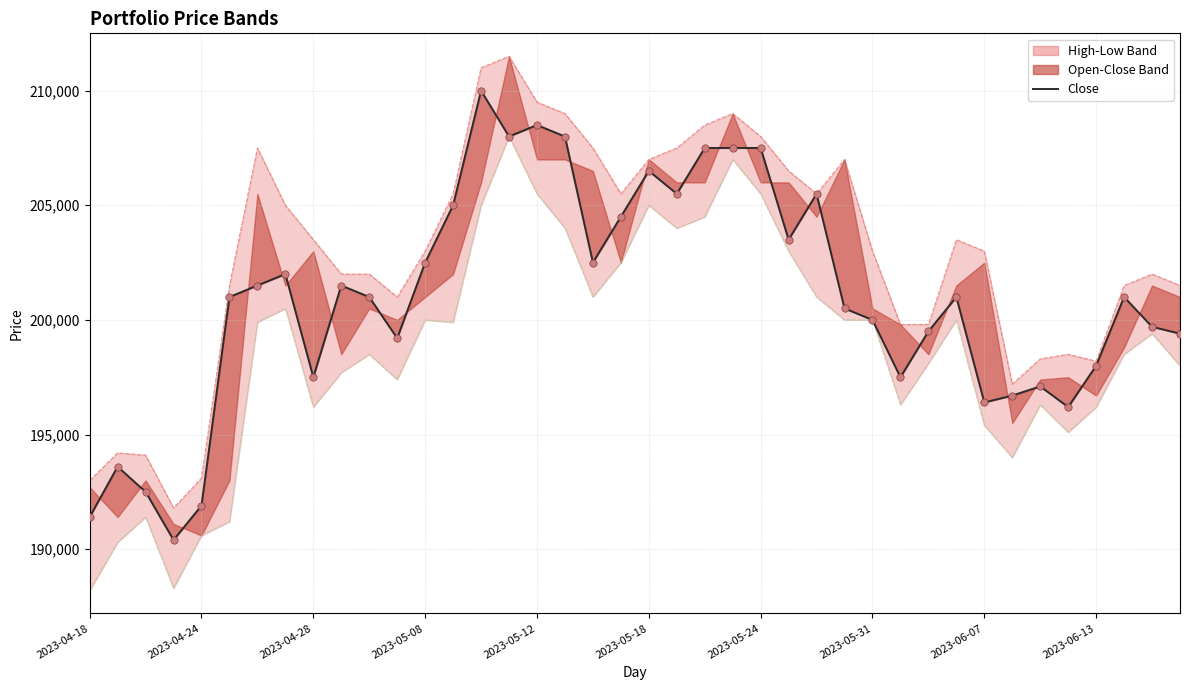

Approximately how many times larger is the value at 19 compared to 16?

1.0